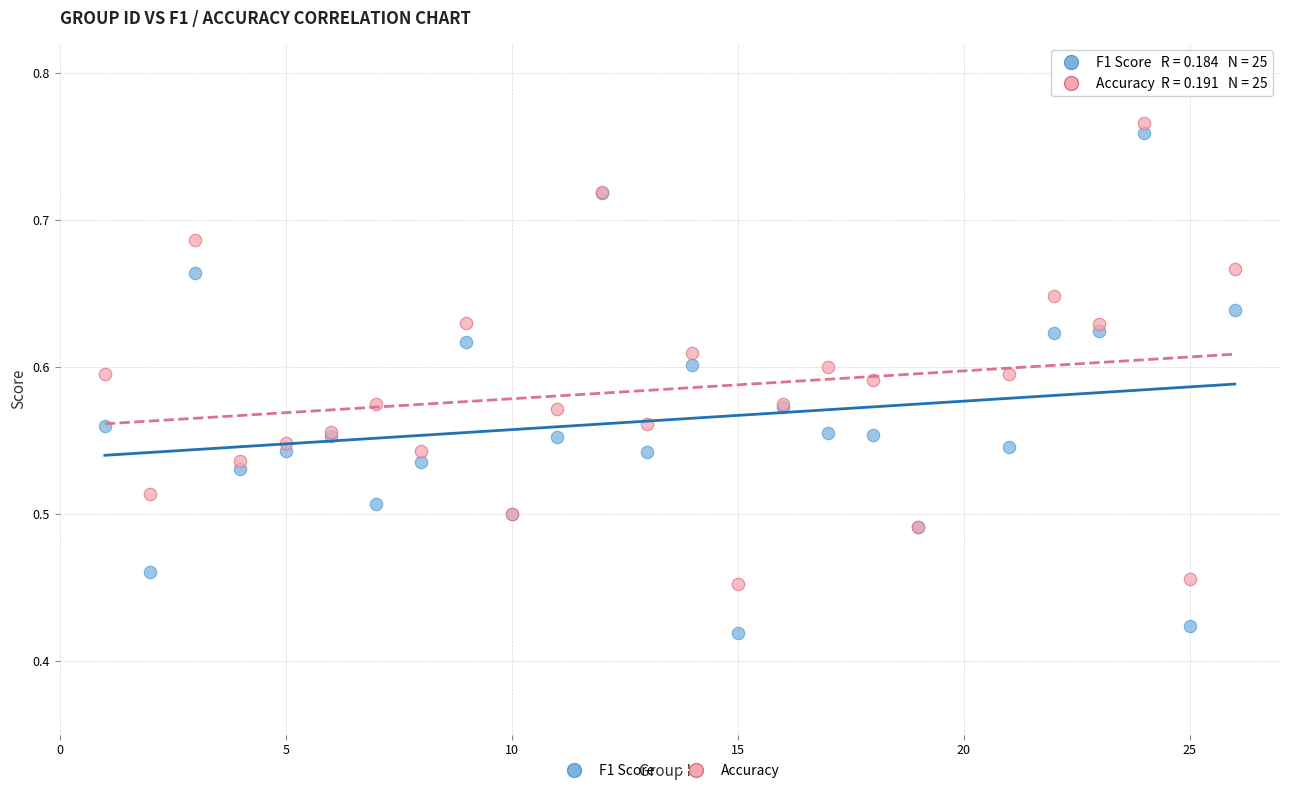

Which series has the widest spread of Y values?

F1 Score